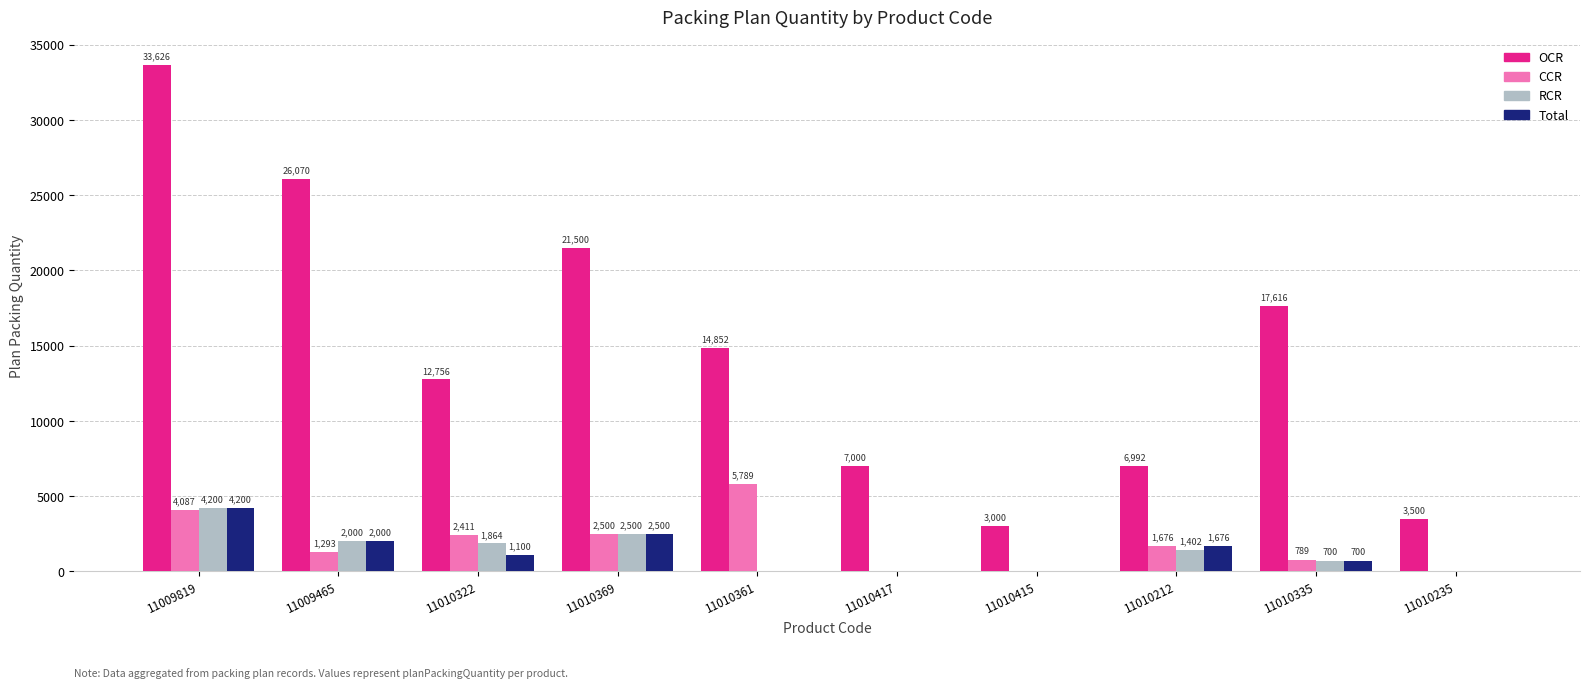

Reading left to right, transcribe all the data shown in this chart.

OCR: 11009819=33626	11009465=26070	11010322=12756	11010369=21500	11010361=14852	11010417=7000	11010415=3000	11010212=6992	11010335=17616	11010235=3500
CCR: 11009819=4087	11009465=1293	11010322=2411	11010369=2500	11010361=5789	11010417=0	11010415=0	11010212=1676	11010335=789	11010235=0
RCR: 11009819=4200	11009465=2000	11010322=1864	11010369=2500	11010361=0	11010417=0	11010415=0	11010212=1402	11010335=700	11010235=0
Total: 11009819=4200	11009465=2000	11010322=1100	11010369=2500	11010361=0	11010417=0	11010415=0	11010212=1676	11010335=700	11010235=0